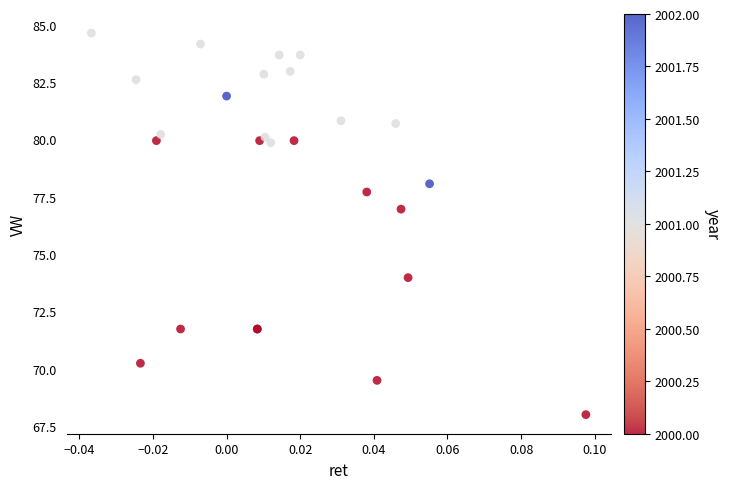

What Y value in the scatter plot is closest to 76?

77.0